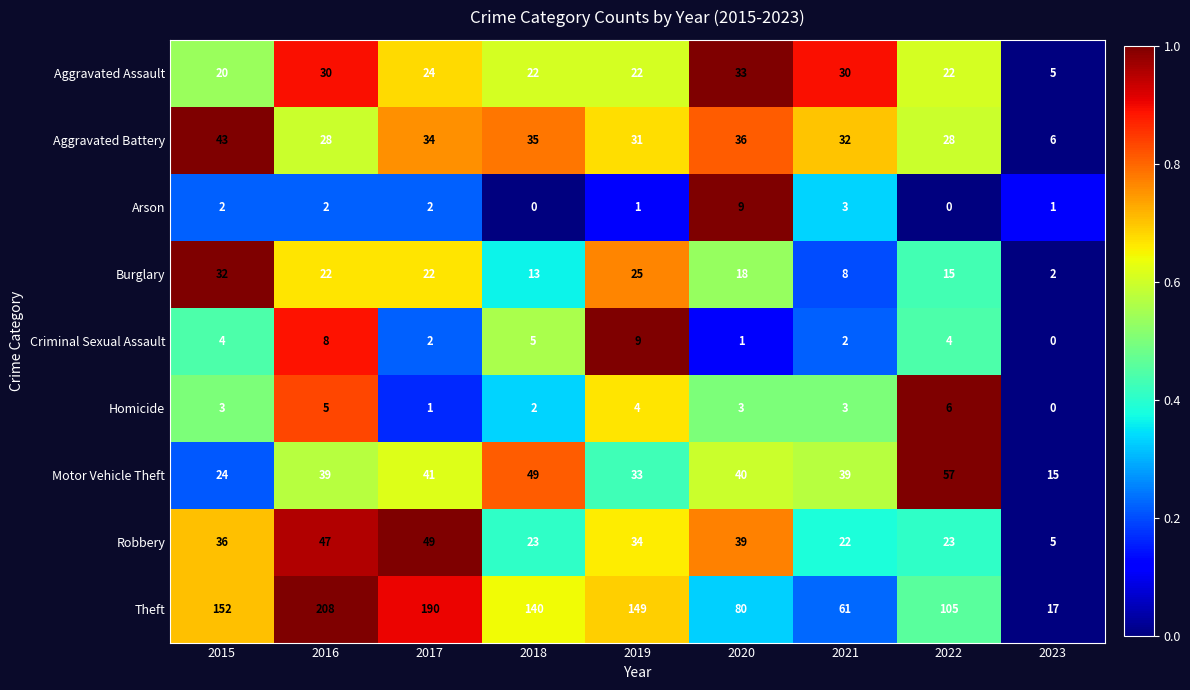

At 2020, list the series in order from largest to smallest.

Theft, Motor Vehicle Theft, Robbery, Aggravated Battery, Aggravated Assault, Burglary, Arson, Homicide, Criminal Sexual Assault